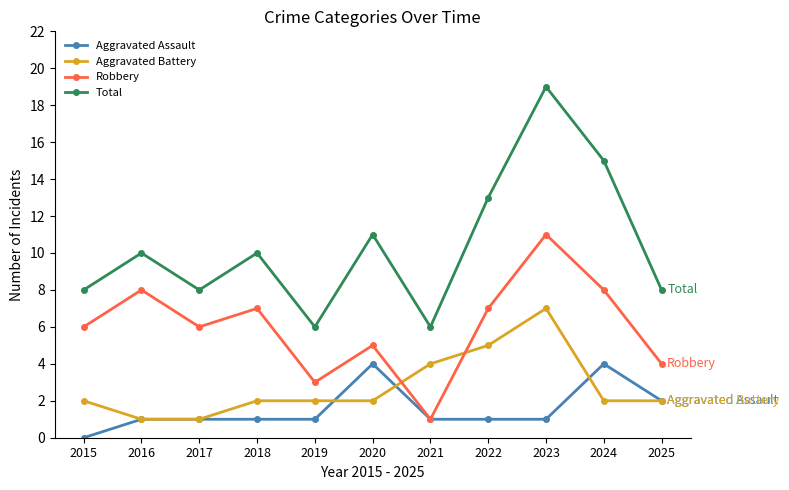

At 2019, list the series in order from largest to smallest.

Total, Robbery, Aggravated Battery, Aggravated Assault